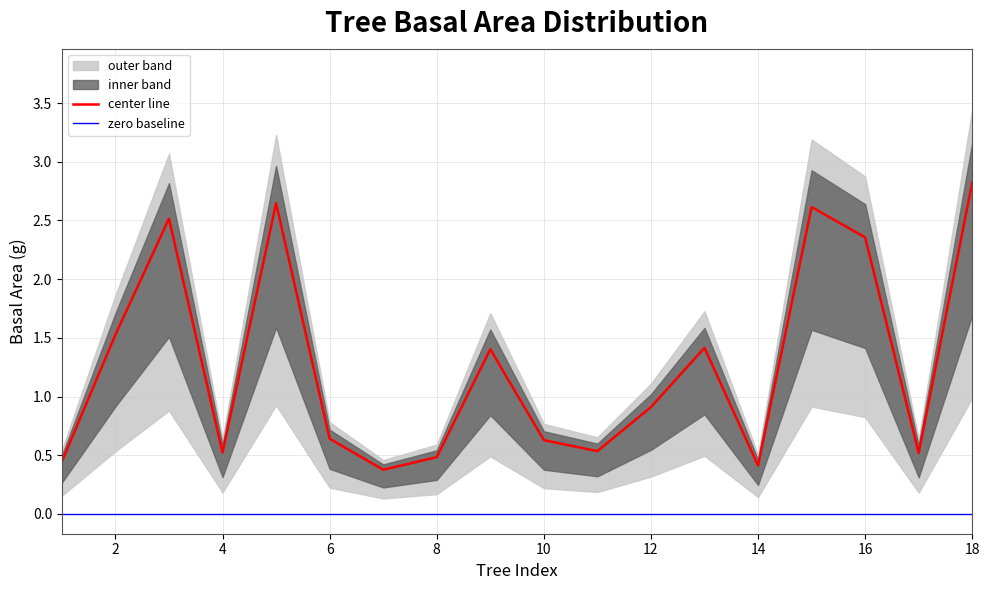

Reading right to left, extract all data points from this chart.

center line: 2.8	0.5	2.4	2.6	0.4	1.4	0.9	0.5	0.6	1.4	0.5	0.4	0.6	2.6	0.5	2.5	1.5	0.4
zero baseline: 0.0	0.0	0.0	0.0	0.0	0.0	0.0	0.0	0.0	0.0	0.0	0.0	0.0	0.0	0.0	0.0	0.0	0.0